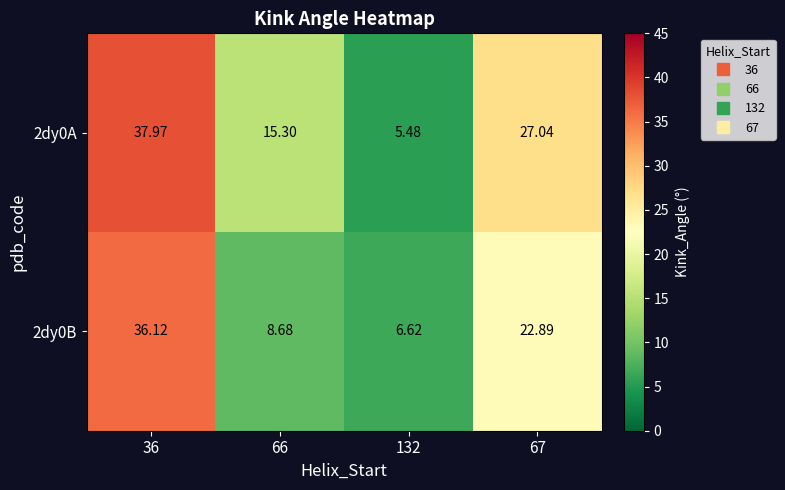

Is the value of 2dy0A at 36 greater than the value of 2dy0B at 67?

Yes